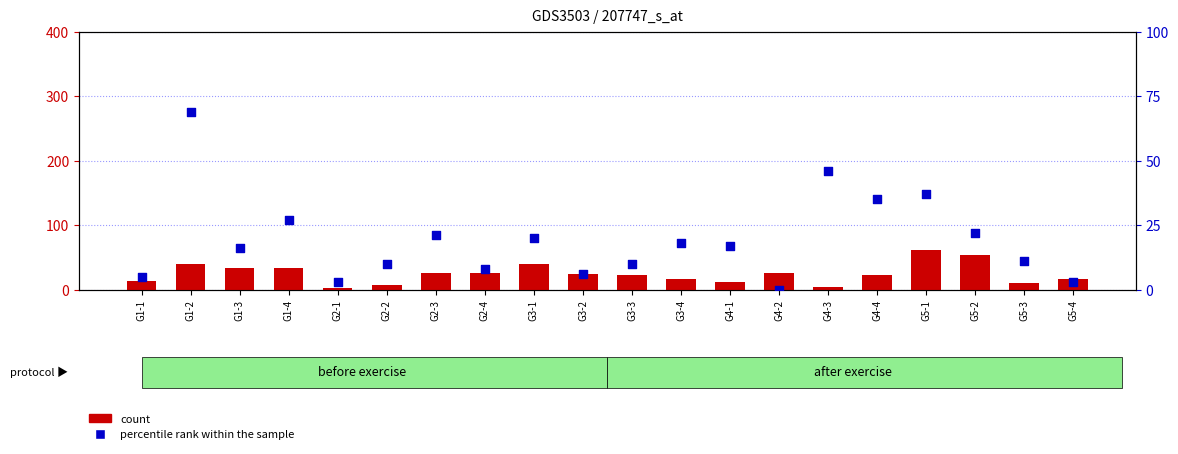

Is the value of count at G1-3 greater than the value of percentile rank within the sample at G5-4?

Yes